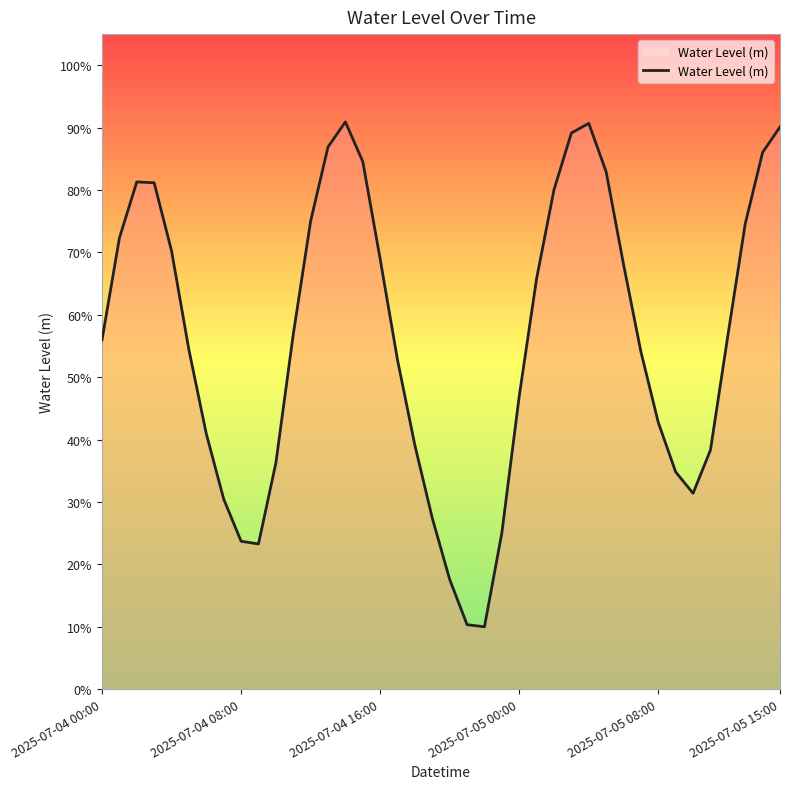

Rank the categories by value from highest to lowest.

14, 28, 39, 27, 13, 38, 15, 29, 2025-07-04 16:00, 2025-07-05 00:00, 26, 12, 37, 2025-07-04 08:00, 2025-07-05 08:00, 16, 30, 25, 11, 36, 2025-07-04 00:00, 2025-07-05 15:00, 31, 17, 24, 32, 6, 18, 35, 10, 33, 34, 7, 19, 23, 8, 9, 20, 21, 22